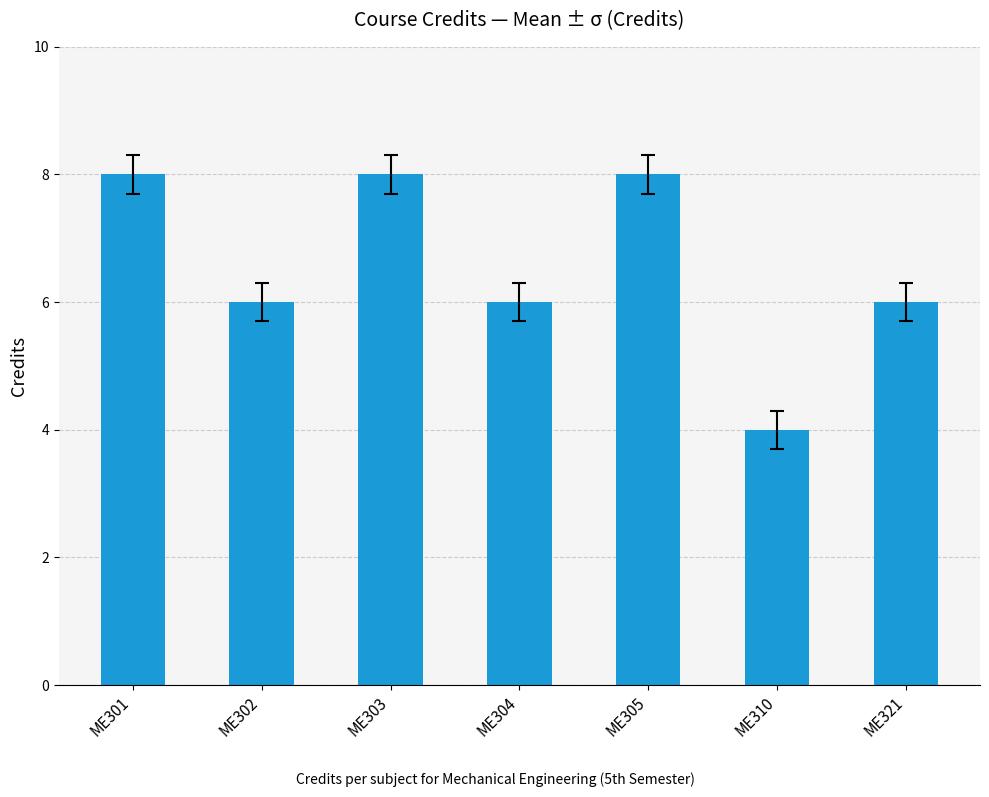

What is the difference between the maximum and minimum values?

4